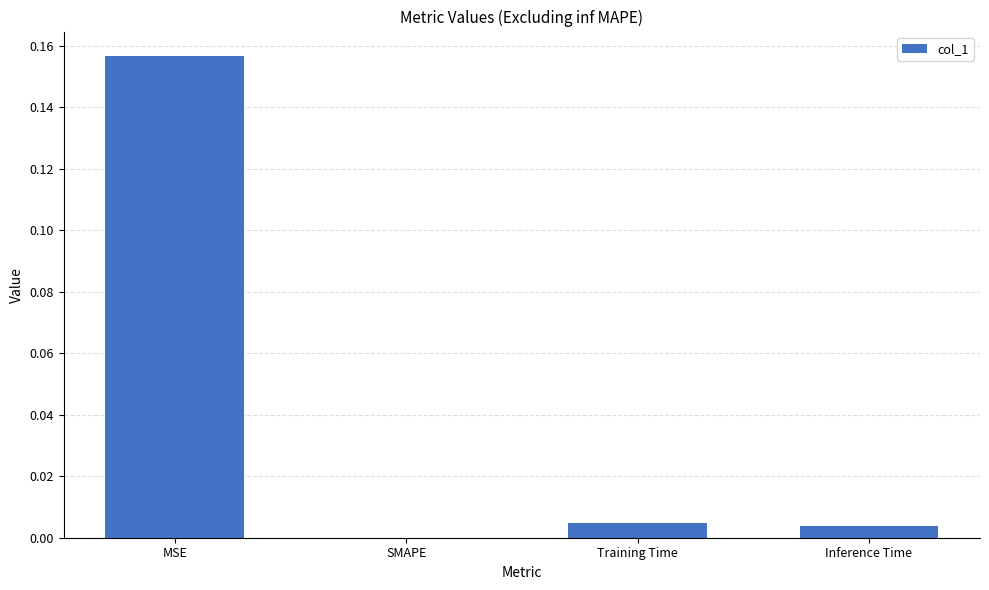

Which category has the highest value across all series?

MSE